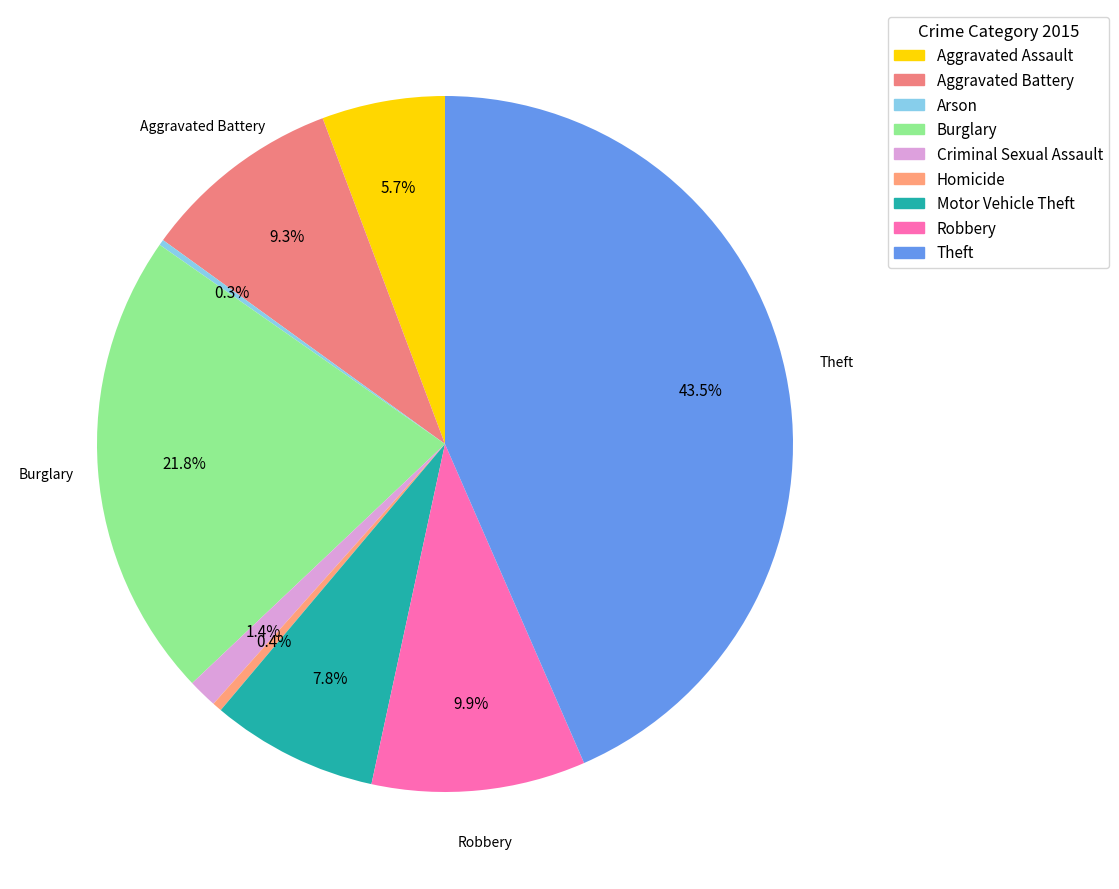

How many segments does this pie chart have?

9